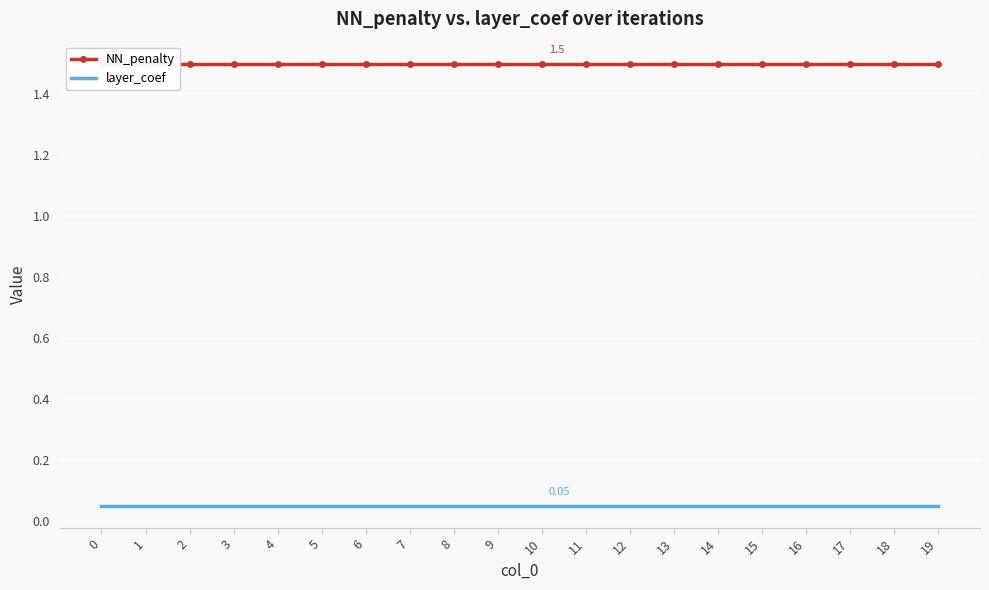

Which series has the widest spread of values?

NN_penalty